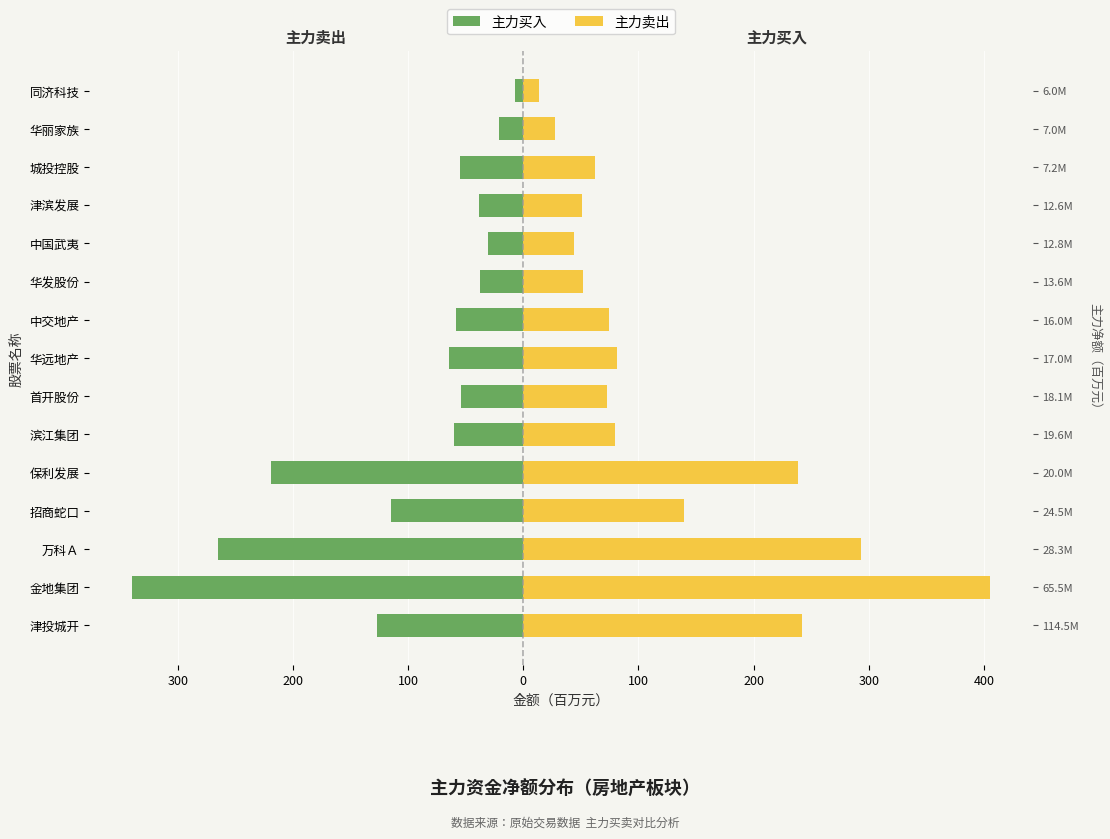

What is the difference between the maximum and minimum values in the 主力卖出 series?

391.9